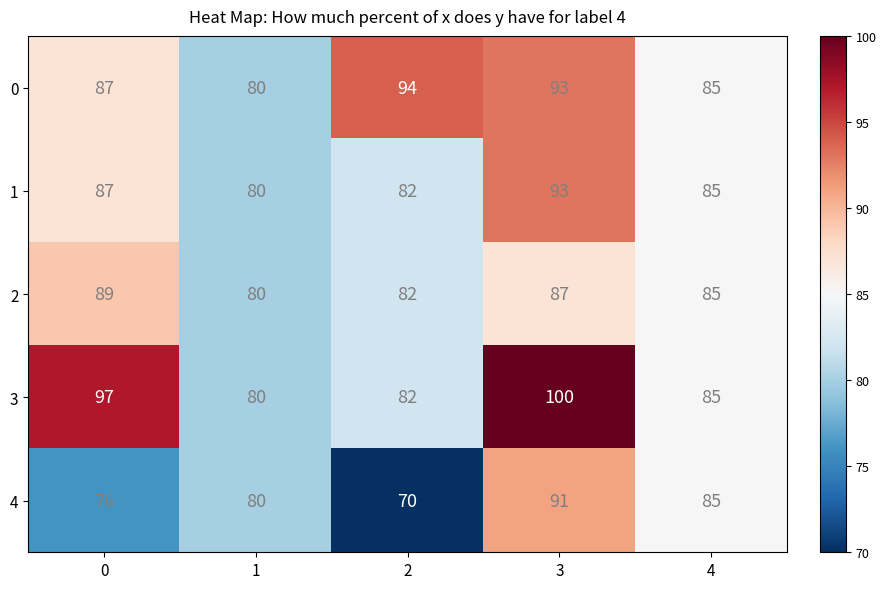

Count the number of data series in this chart.

5